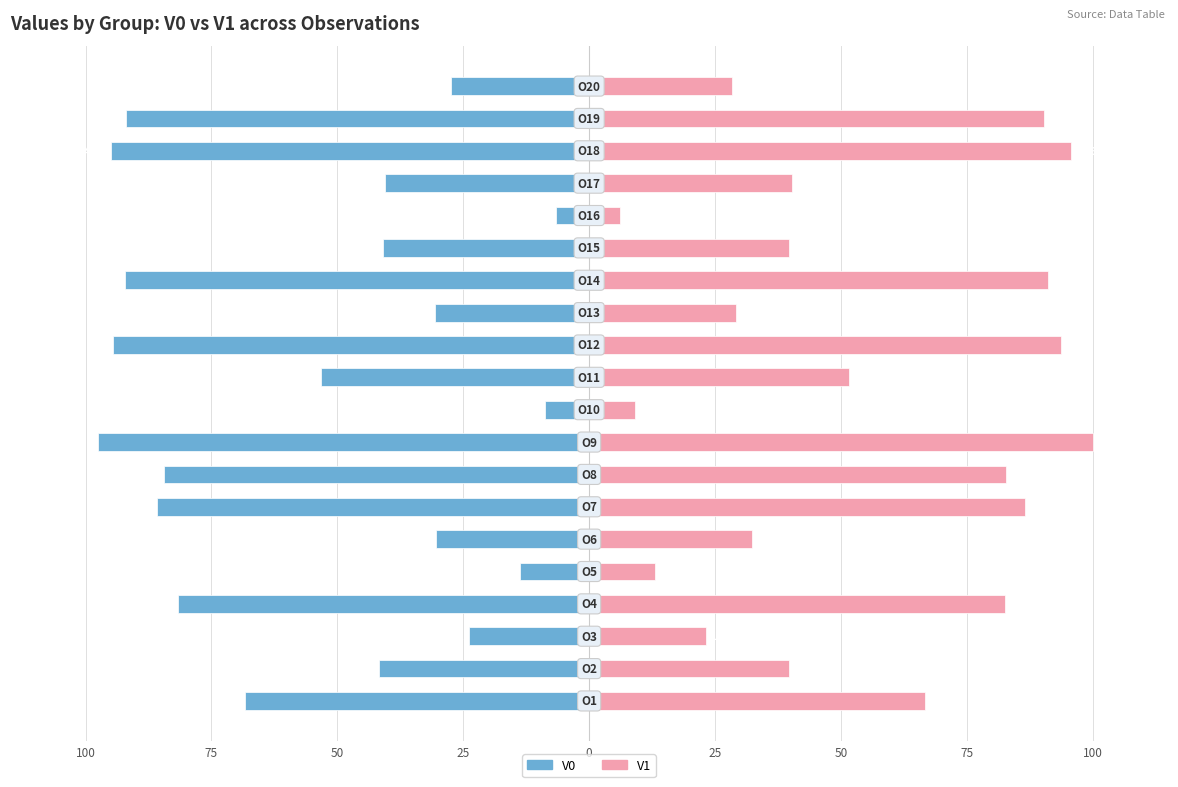

What is the difference between the maximum and minimum values in the V0 series?

91.0